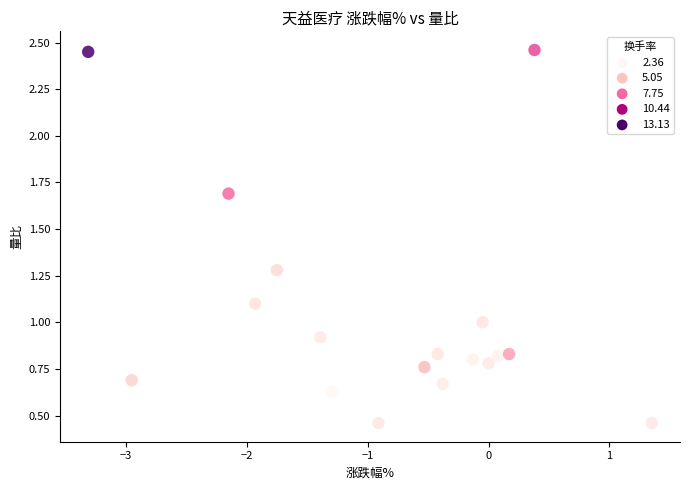

What is the range of Y values (max minus min)?

2.0